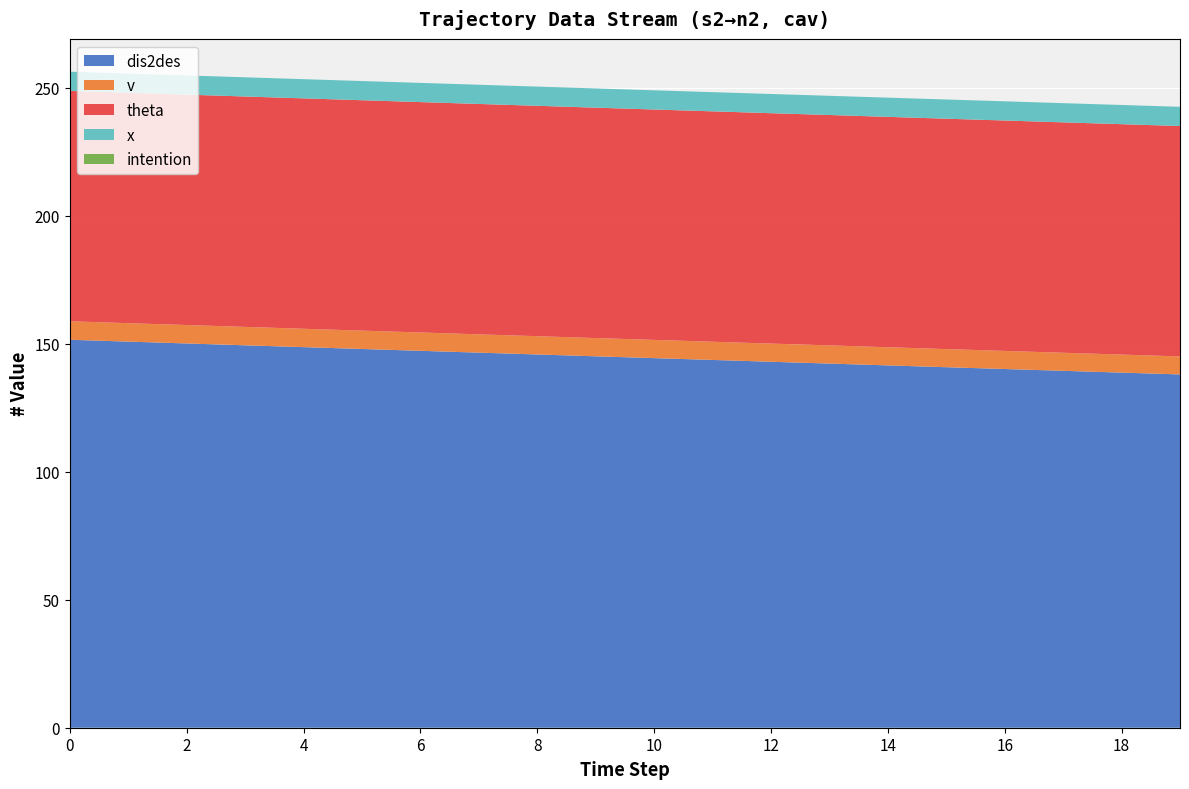

Reading left to right, list all the values displayed in this chart.

dis2des: 151.6	150.8	150.1	149.4	148.7	147.9	147.2	146.5	145.8	145.1	144.4	143.7	143.0	142.2	141.5	140.8	140.1	139.4	138.7	138.0
v: 7.2	7.2	7.2	7.2	7.2	7.2	7.2	7.2	7.1	7.1	7.1	7.1	7.1	7.1	7.1	7.1	7.1	7.1	7.0	7.0
theta: 90.0	90.0	90.0	90.0	90.0	90.0	90.0	90.0	90.0	90.0	90.0	90.0	90.0	90.0	90.0	90.0	90.0	90.0	90.0	90.0
x: 7.5	7.5	7.5	7.5	7.5	7.5	7.5	7.5	7.5	7.5	7.5	7.5	7.5	7.5	7.5	7.5	7.5	7.5	7.5	7.5
intention: 0.0	0.0	0.0	0.0	0.0	0.0	0.0	0.0	0.0	0.0	0.0	0.0	0.0	0.0	0.0	0.0	0.0	0.0	0.0	0.0